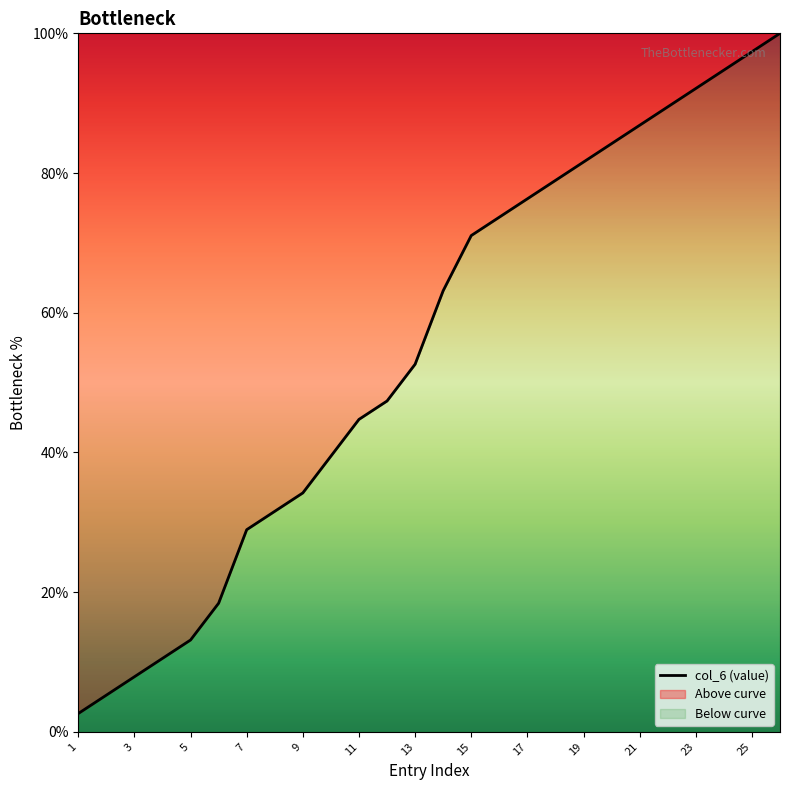

Count the number of data series in this chart.

1